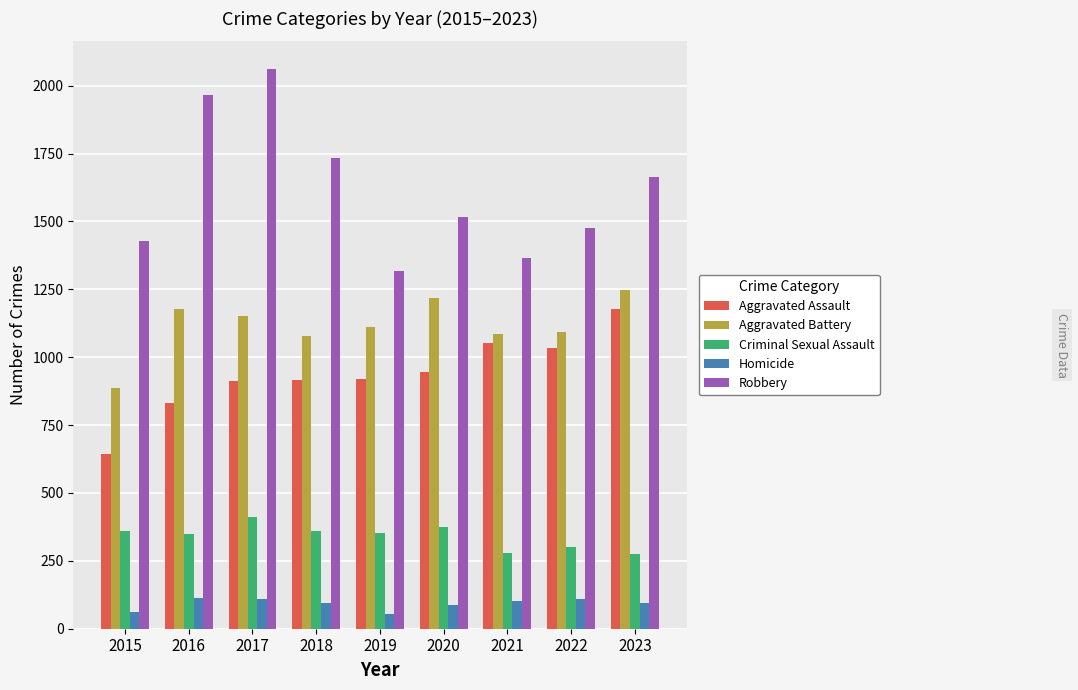

The value of Aggravated Battery at 2023 is 583. True or false?

False